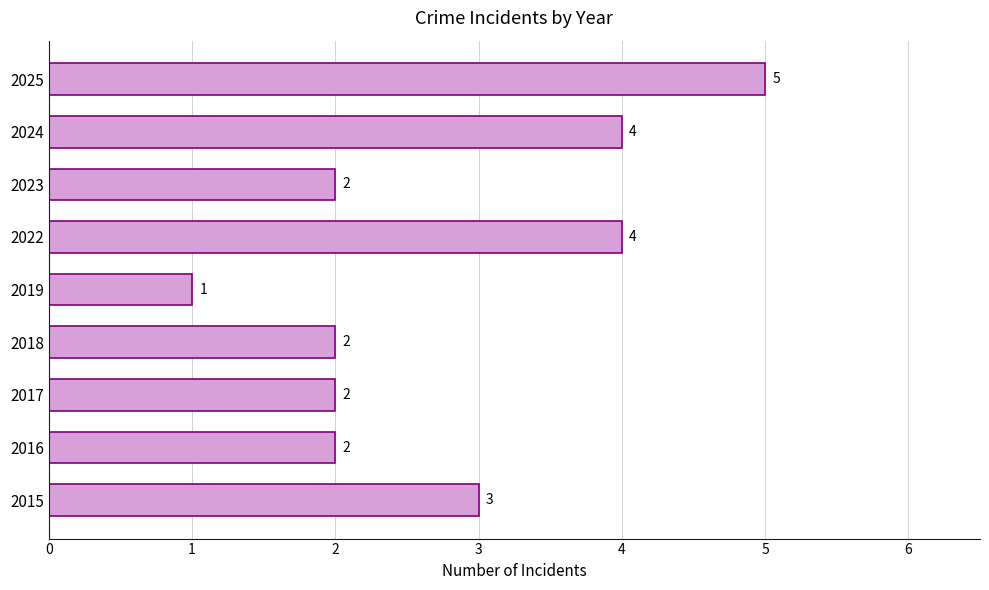

How many values are between 2 and 4?

7